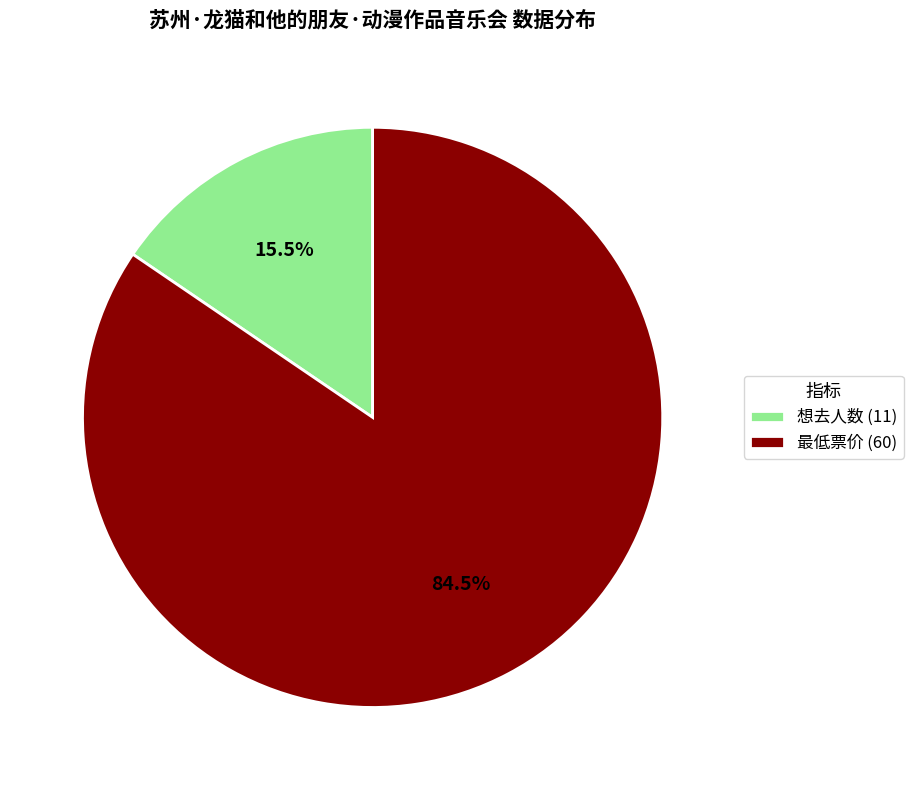

Rank the categories by value from highest to lowest.

最低票价 (60), 想去人数 (11)